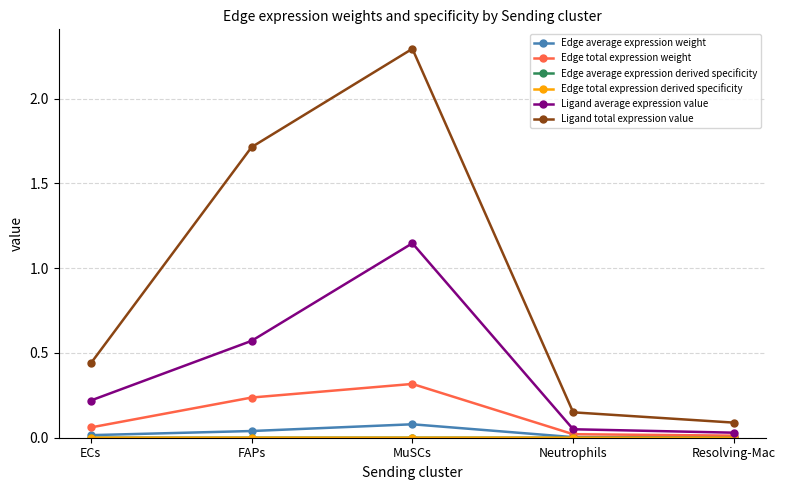

Where is Ligand total expression value nearest to the value 1?

ECs